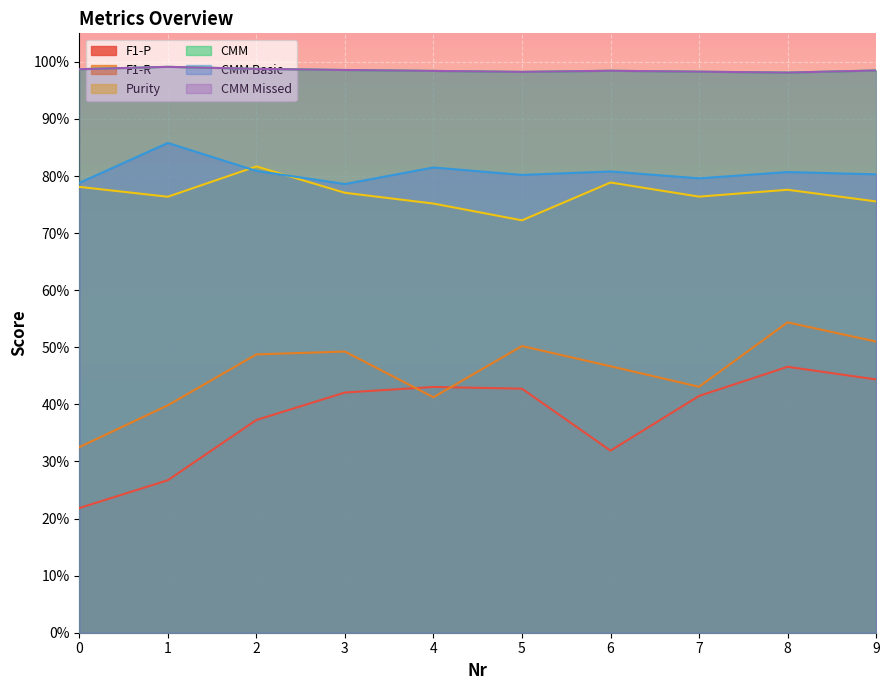

True or false: CMM Basic and CMM Missed cross at least once.

False